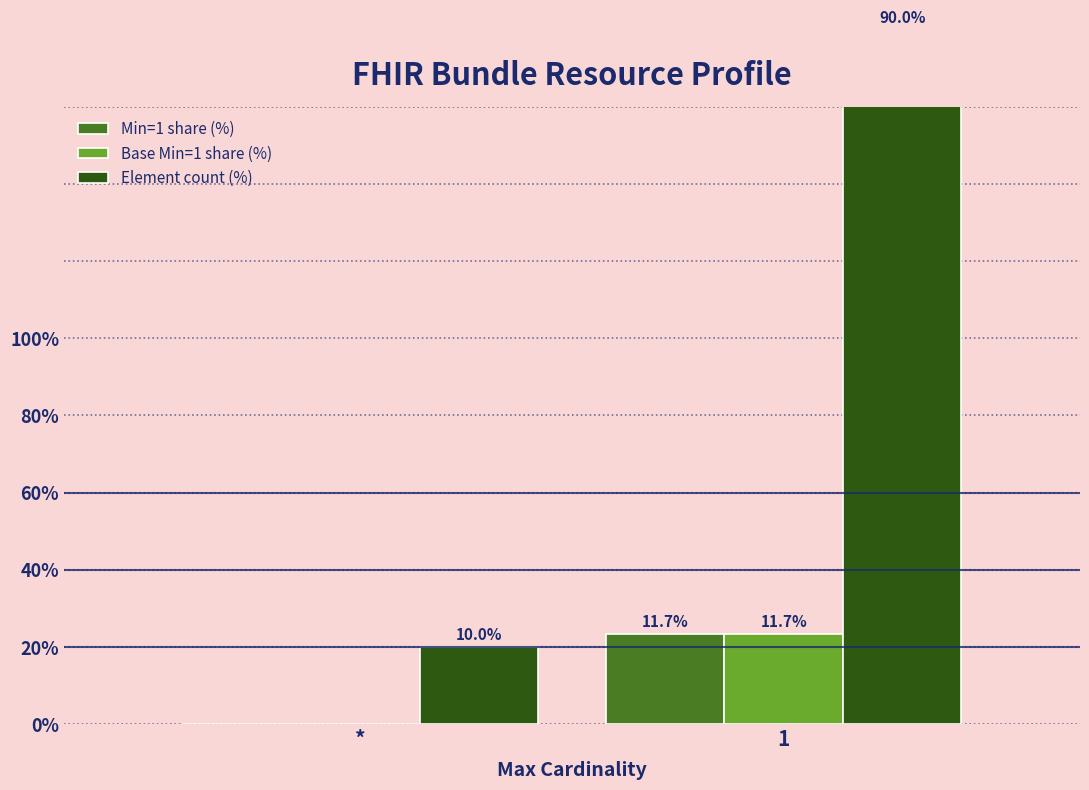

The Min=1 share (%) series shows 11.7 at 1. True or false?

True